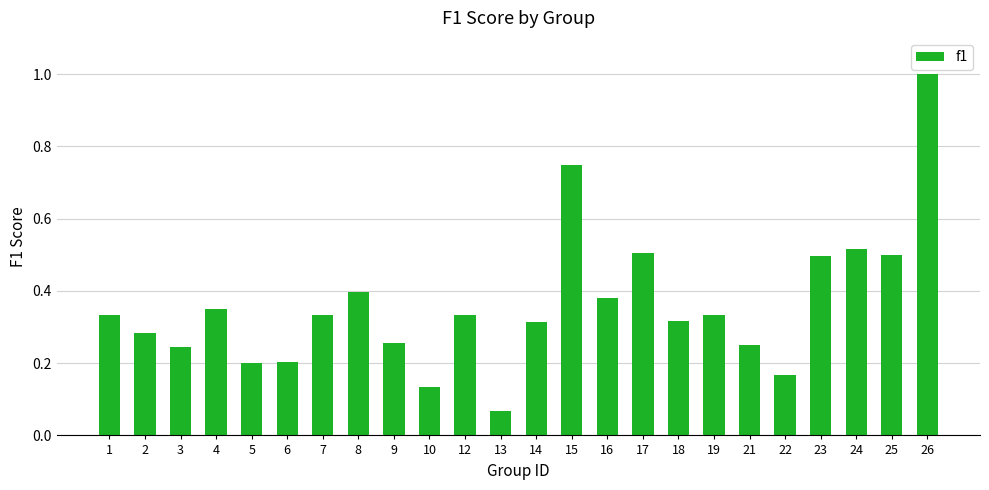

Where is the data nearest to the value 0?

13